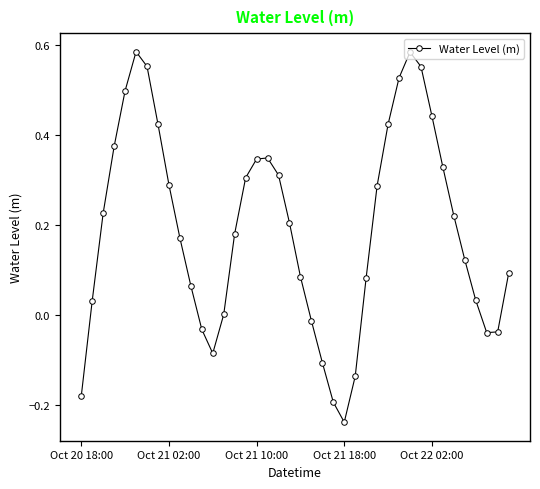

How many points are higher than both their immediate neighbors (excluding endpoints)?

3